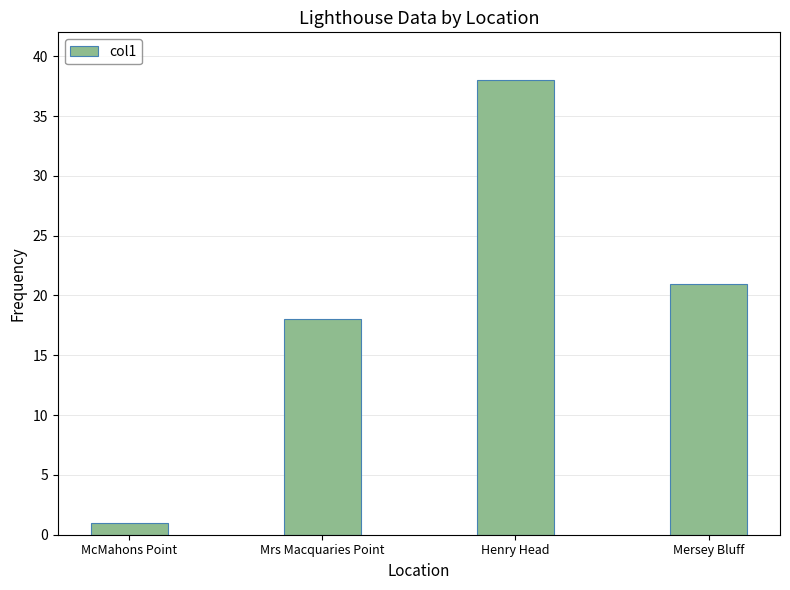

What is the difference between the values at Mersey Bluff and Mrs Macquaries Point?

3